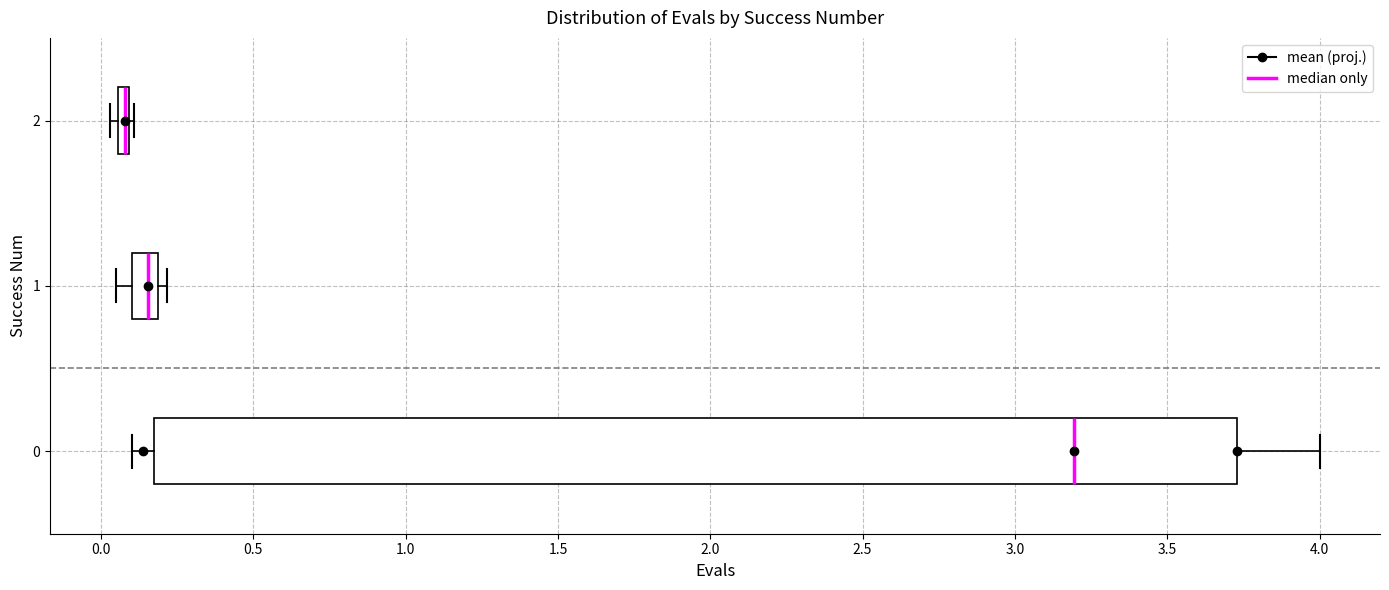

Where is the right edge of the box at y = 0 on the x-axis? The values are not printed on the chart, so give them approximately, as read against the axis.

3.75